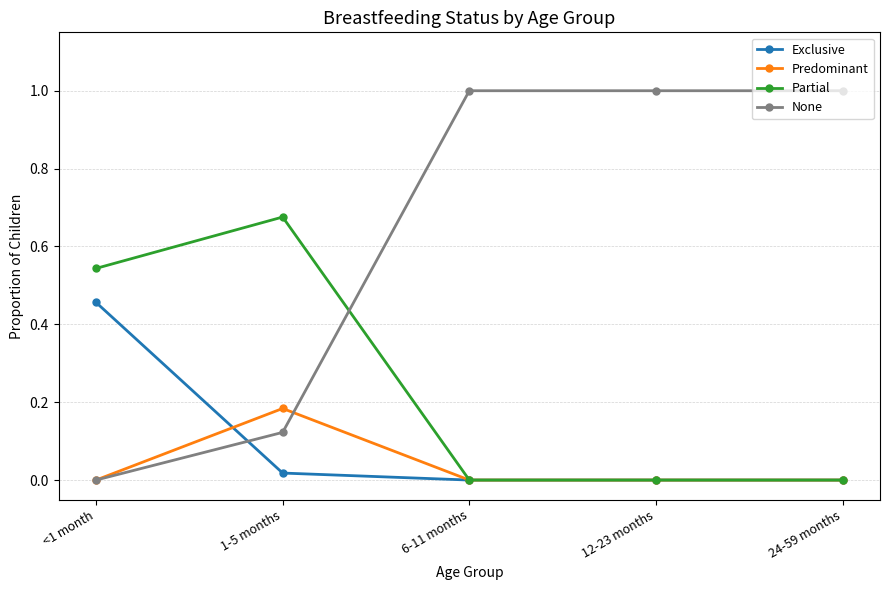

Which series has the largest range (max minus min)?

None